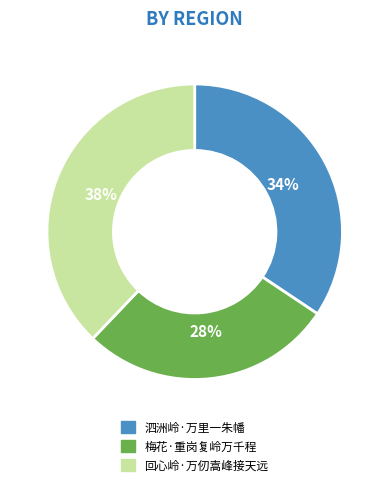

Which has a higher value, 回心岭·万仞嵩峰接天远 or 泗洲岭·万里一朱幡?

回心岭·万仞嵩峰接天远